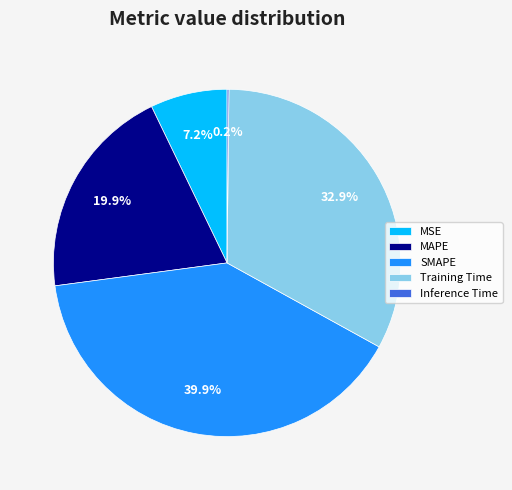

Between MAPE and Training Time, which is larger?

Training Time